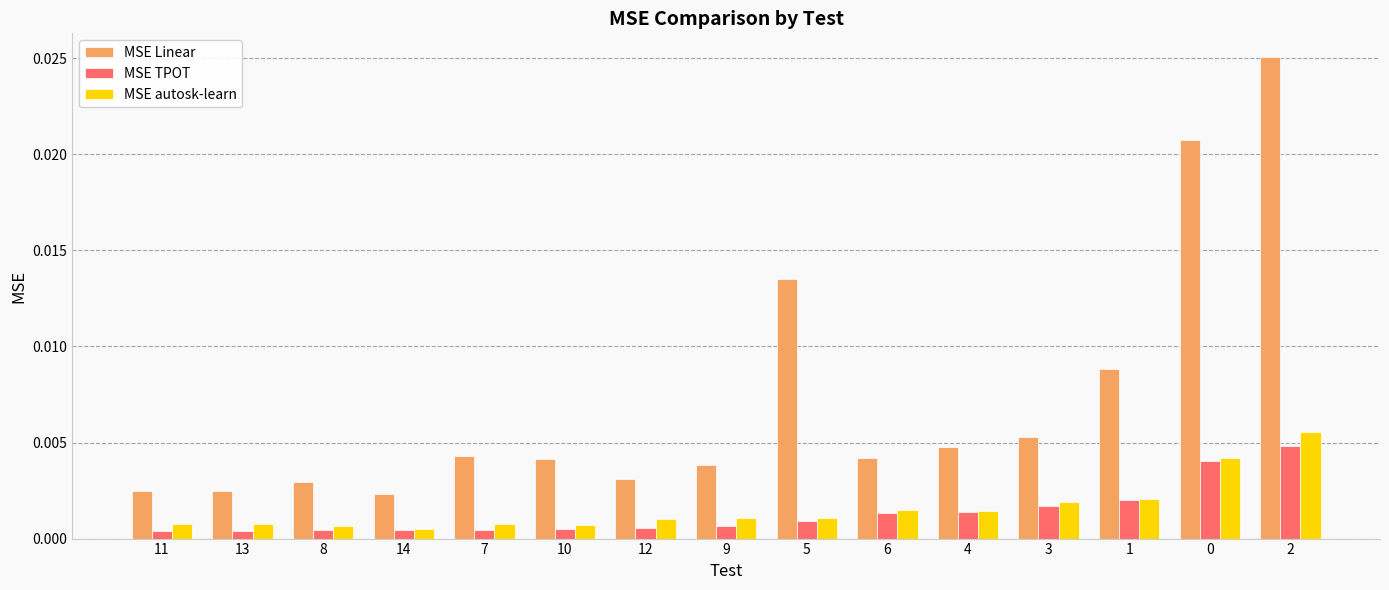

Count the MSE autosk-learn values in the range 0 to 1.

15